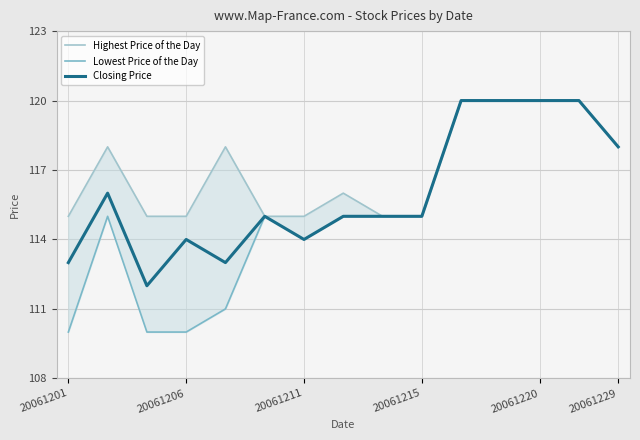

What is the lowest value of the Closing Price series?

112